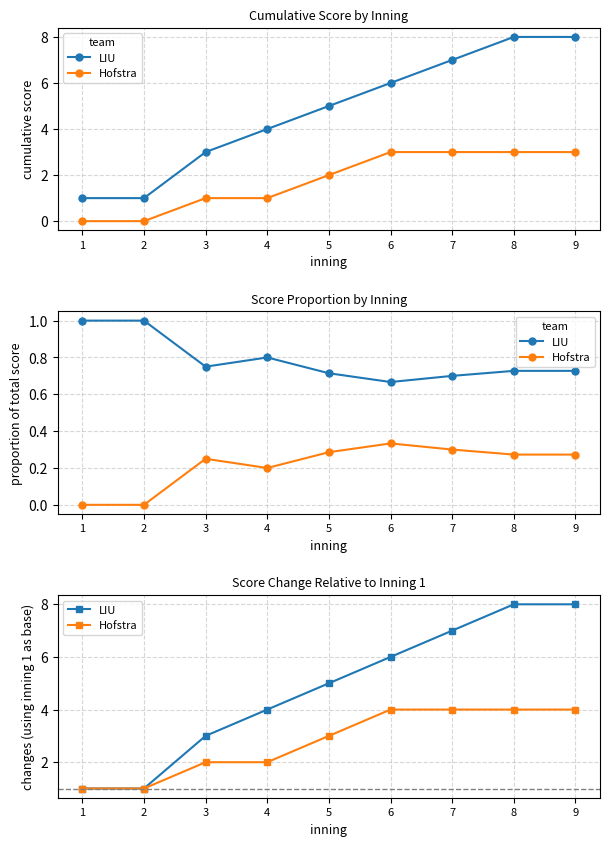

Rank the categories by Hofstra value from highest to lowest.

6, 7, 8, 9, 5, 3, 4, 1, 2